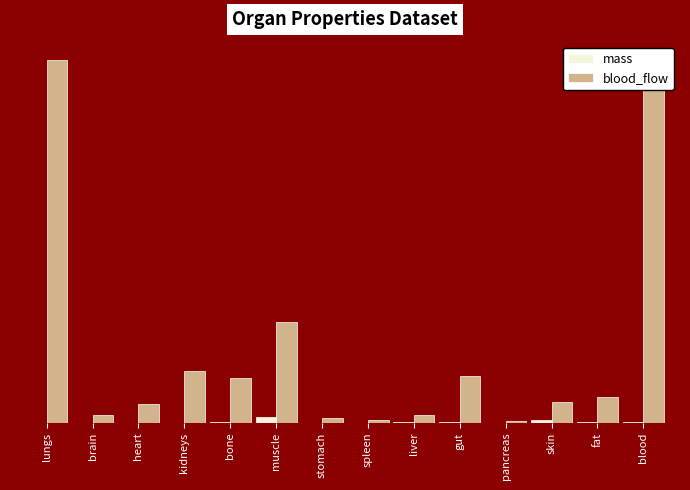

Reading left to right, extract all data points from this chart.

mass: lungs=0.0	brain=0.0	heart=0.0	kidneys=0.0	bone=0.0	muscle=0.1	stomach=0.0	spleen=0.0	liver=0.0	gut=0.0	pancreas=0.0	skin=0.0	fat=0.0	blood=0.0
blood_flow: lungs=6.6	brain=0.1	heart=0.3	kidneys=0.9	bone=0.8	muscle=1.8	stomach=0.1	spleen=0.1	liver=0.1	gut=0.8	pancreas=0.0	skin=0.4	fat=0.5	blood=6.6